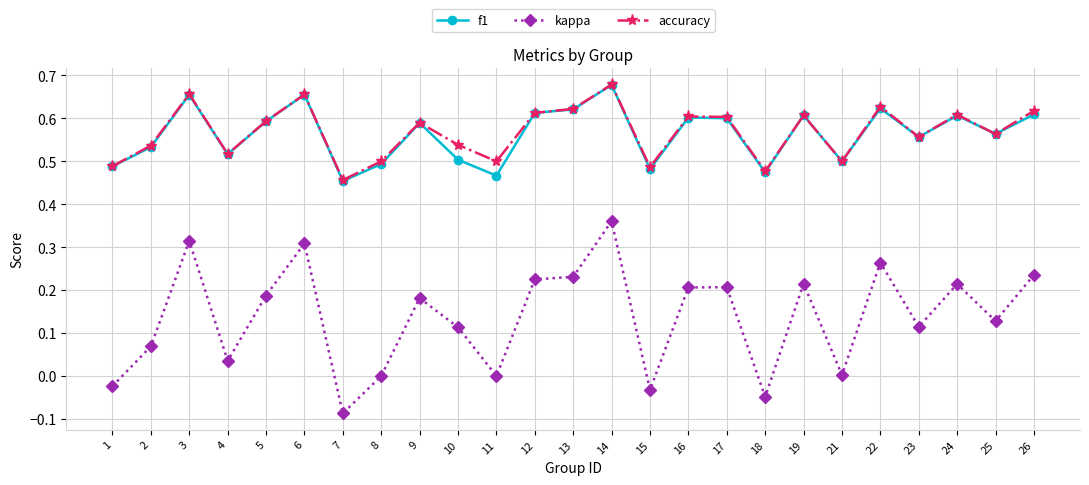

Which series has the largest range (max minus min)?

kappa